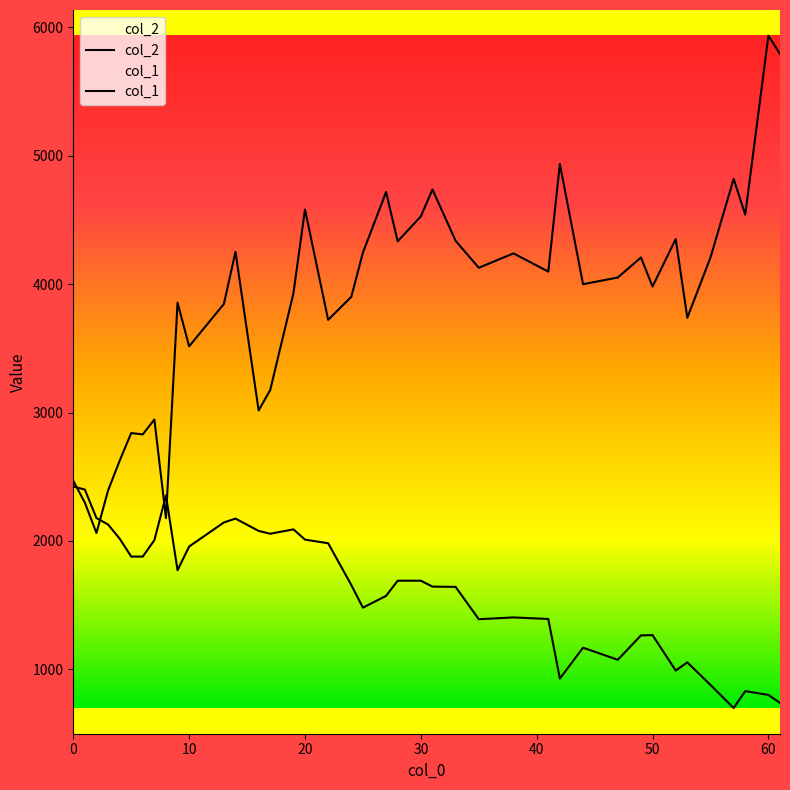

Count the number of categories in the chart.

40